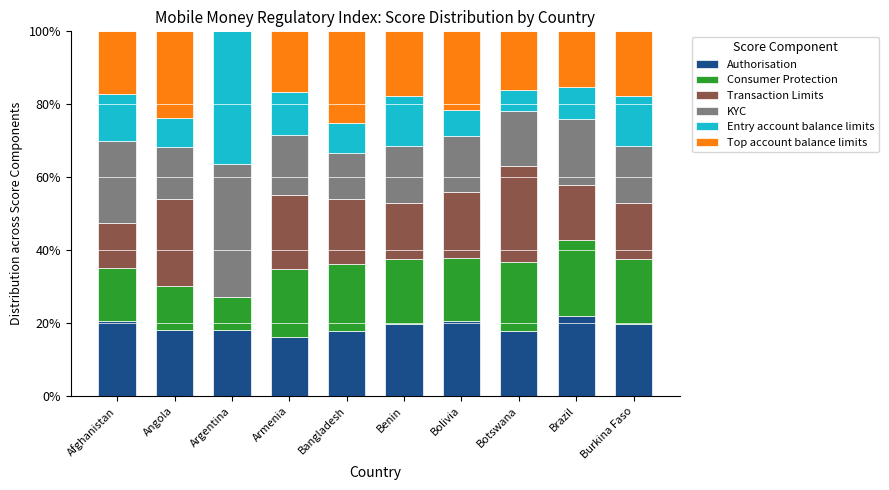

What is the sum of all Authorisation values?

191.3